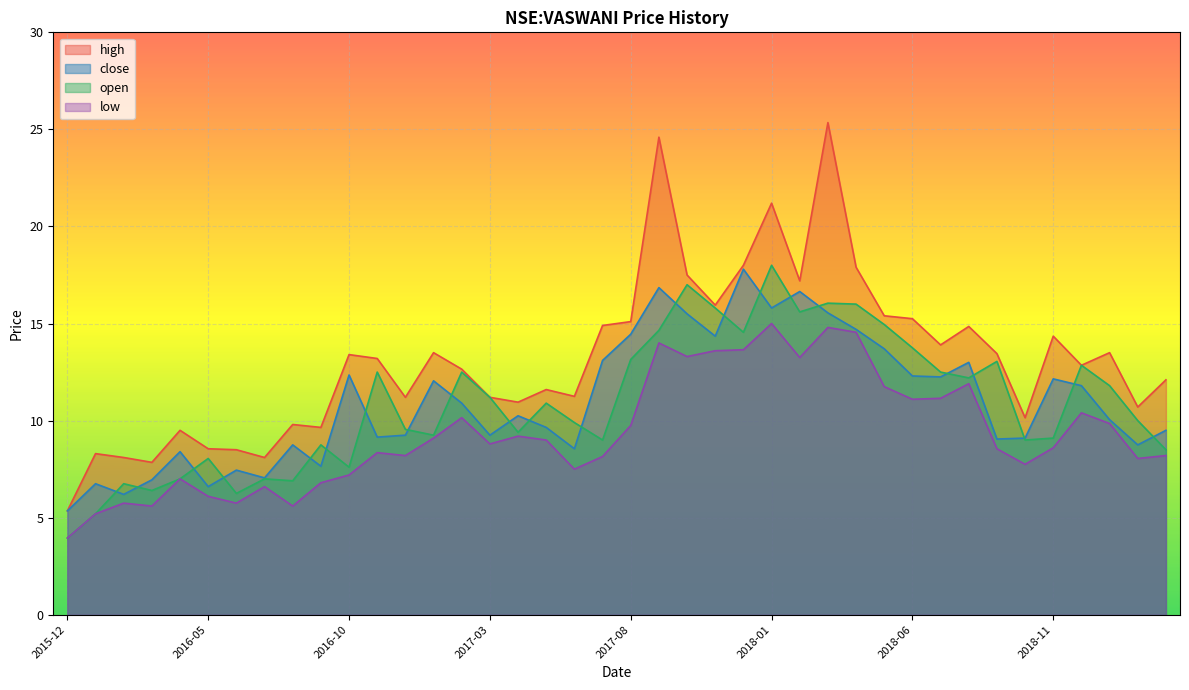

Reading left to right, list all the values displayed in this chart.

high: 2015-12=5.3	2016-01=8.3	2016-02=8.1	2016-03=7.8	2016-04=9.5	2016-05=8.6	2016-06=8.5	2016-07=8.1	2016-08=9.8	2016-09=9.7	2016-10=13.4	2016-11=13.2	2016-12=11.2	2017-01=13.5	2017-02=12.7	2017-03=11.2	2017-04=10.9	2017-05=11.6	2017-06=11.2	2017-07=14.9	2017-08=15.1	2017-09=24.6	2017-10=17.5	2017-11=15.9	2017-12=18.0	2018-01=21.2	2018-02=17.2	2018-03=25.4	2018-04=17.9	2018-05=15.4	2018-06=15.2	2018-07=13.9	2018-08=14.8	2018-09=13.4	2018-10=10.2	2018-11=14.3	2018-12=12.8	2019-01=13.5	2019-02=10.7	2019-03=12.1
close: 2015-12=5.3	2016-01=6.8	2016-02=6.2	2016-03=7.0	2016-04=8.4	2016-05=6.6	2016-06=7.5	2016-07=7.0	2016-08=8.8	2016-09=7.7	2016-10=12.3	2016-11=9.2	2016-12=9.2	2017-01=12.1	2017-02=10.9	2017-03=9.2	2017-04=10.2	2017-05=9.7	2017-06=8.6	2017-07=13.1	2017-08=14.4	2017-09=16.9	2017-10=15.5	2017-11=14.3	2017-12=17.8	2018-01=15.8	2018-02=16.6	2018-03=15.6	2018-04=14.7	2018-05=13.7	2018-06=12.3	2018-07=12.2	2018-08=13.0	2018-09=9.1	2018-10=9.1	2018-11=12.2	2018-12=11.8	2019-01=10.1	2019-02=8.8	2019-03=9.5
open: 2015-12=4.0	2016-01=5.2	2016-02=6.8	2016-03=6.4	2016-04=7.0	2016-05=8.1	2016-06=6.2	2016-07=7.0	2016-08=6.9	2016-09=8.8	2016-10=7.6	2016-11=12.5	2016-12=9.6	2017-01=9.2	2017-02=12.5	2017-03=11.2	2017-04=9.4	2017-05=10.9	2017-06=9.9	2017-07=9.0	2017-08=13.2	2017-09=14.7	2017-10=17.0	2017-11=15.8	2017-12=14.6	2018-01=18.0	2018-02=15.6	2018-03=16.0	2018-04=16.0	2018-05=14.9	2018-06=13.8	2018-07=12.5	2018-08=12.2	2018-09=13.1	2018-10=9.0	2018-11=9.1	2018-12=12.8	2019-01=11.8	2019-02=10.0	2019-03=8.5
low: 2015-12=4.0	2016-01=5.2	2016-02=5.8	2016-03=5.6	2016-04=7.0	2016-05=6.1	2016-06=5.8	2016-07=6.6	2016-08=5.6	2016-09=6.8	2016-10=7.2	2016-11=8.3	2016-12=8.2	2017-01=9.1	2017-02=10.2	2017-03=8.8	2017-04=9.2	2017-05=9.0	2017-06=7.5	2017-07=8.2	2017-08=9.8	2017-09=14.0	2017-10=13.3	2017-11=13.6	2017-12=13.7	2018-01=15.0	2018-02=13.2	2018-03=14.8	2018-04=14.6	2018-05=11.8	2018-06=11.1	2018-07=11.2	2018-08=11.9	2018-09=8.6	2018-10=7.8	2018-11=8.6	2018-12=10.4	2019-01=9.8	2019-02=8.1	2019-03=8.2